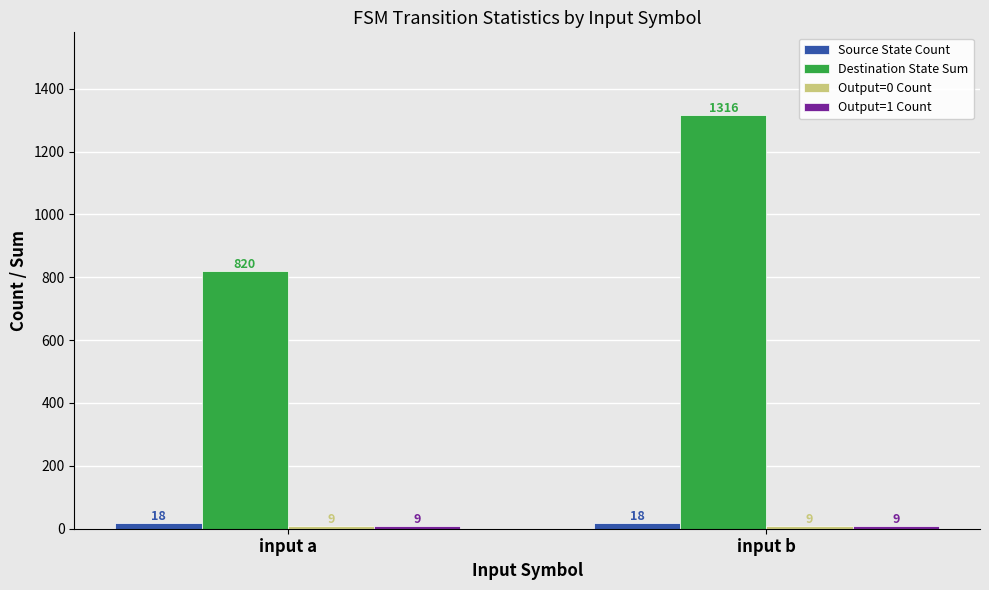

What is the spread (max minus min) of values at input b?

1307